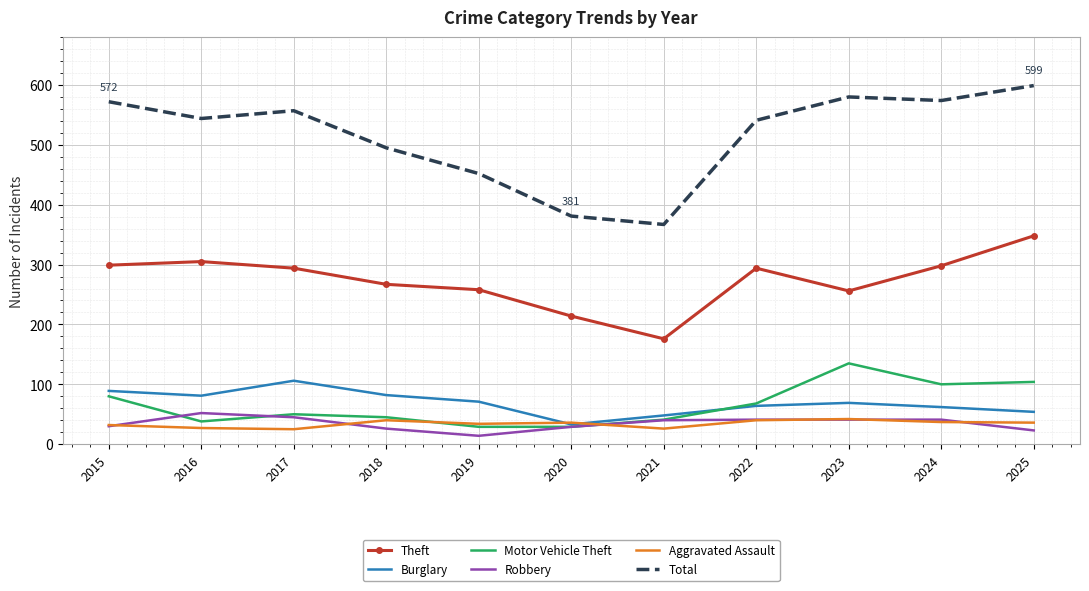

The Theft series shows 258 at 2019. True or false?

True